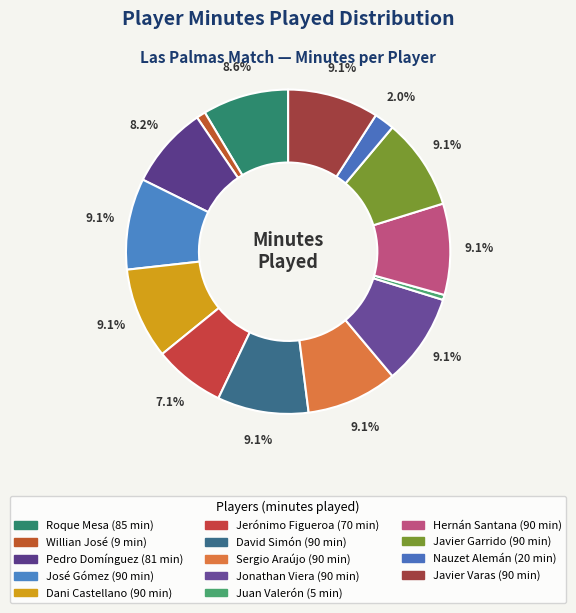

What percentage is the Sergio Araújo slice, to the nearest percent?

9%